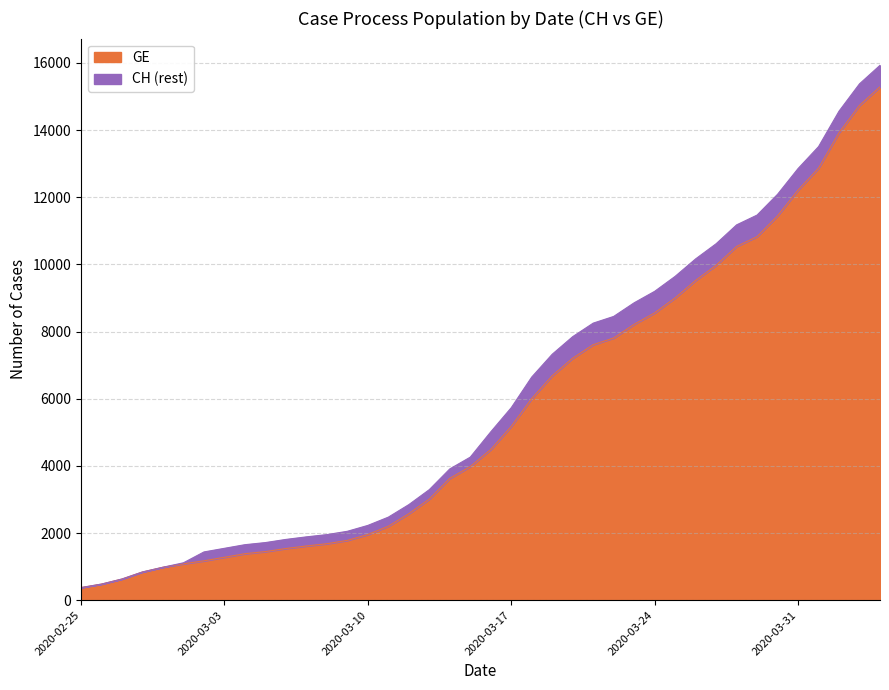

True or false: GE and CH cross at least once.

False